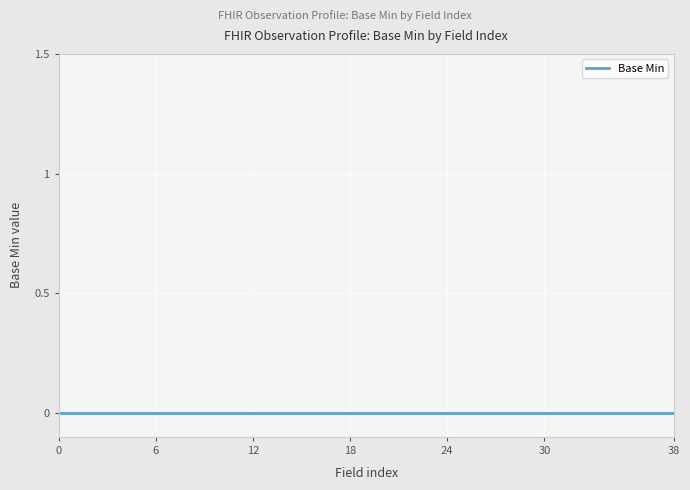

Count the values in the range 0 to 1.

39